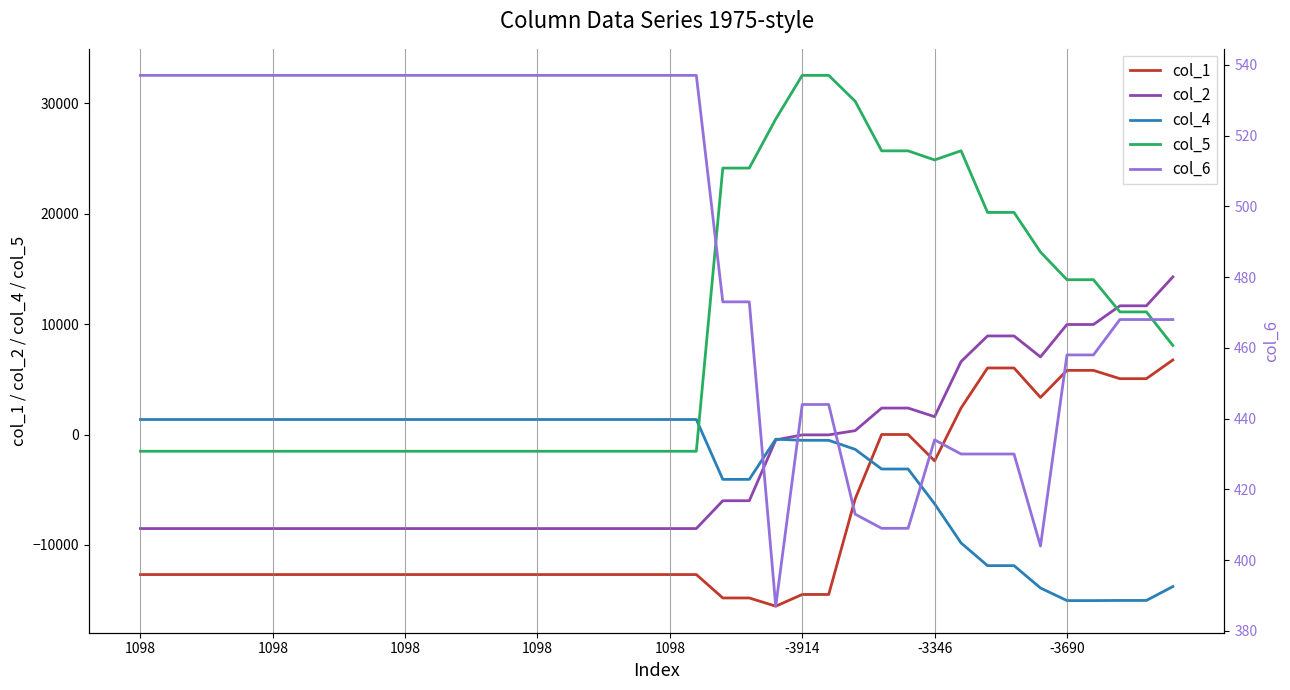

What is the difference between the maximum and minimum values in the col_6 series?

150